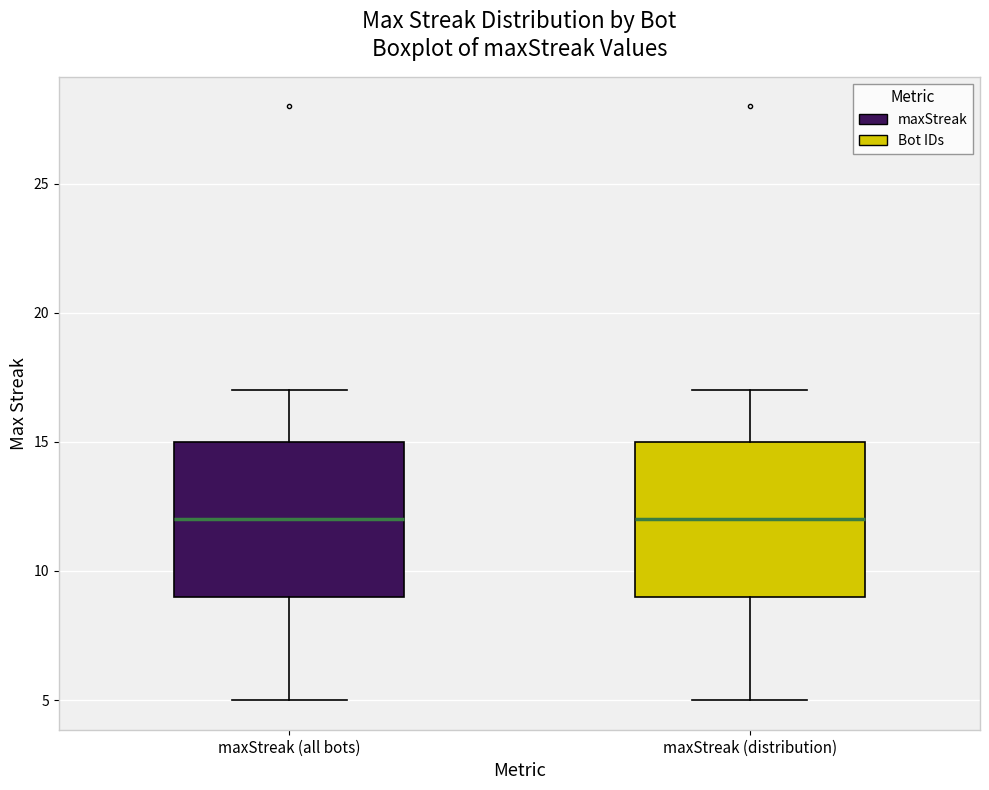

Reading left to right, read every box against the y-axis: the position of its median line, the range the box covers, and the ends of its whiskers. The values are not printed on the chart, so give them approximately, as read against the axis.

maxStreak (all bots): median 12, box 9 to 15, whiskers 5 to 17
maxStreak (distribution): median 12, box 9 to 15, whiskers 5 to 17